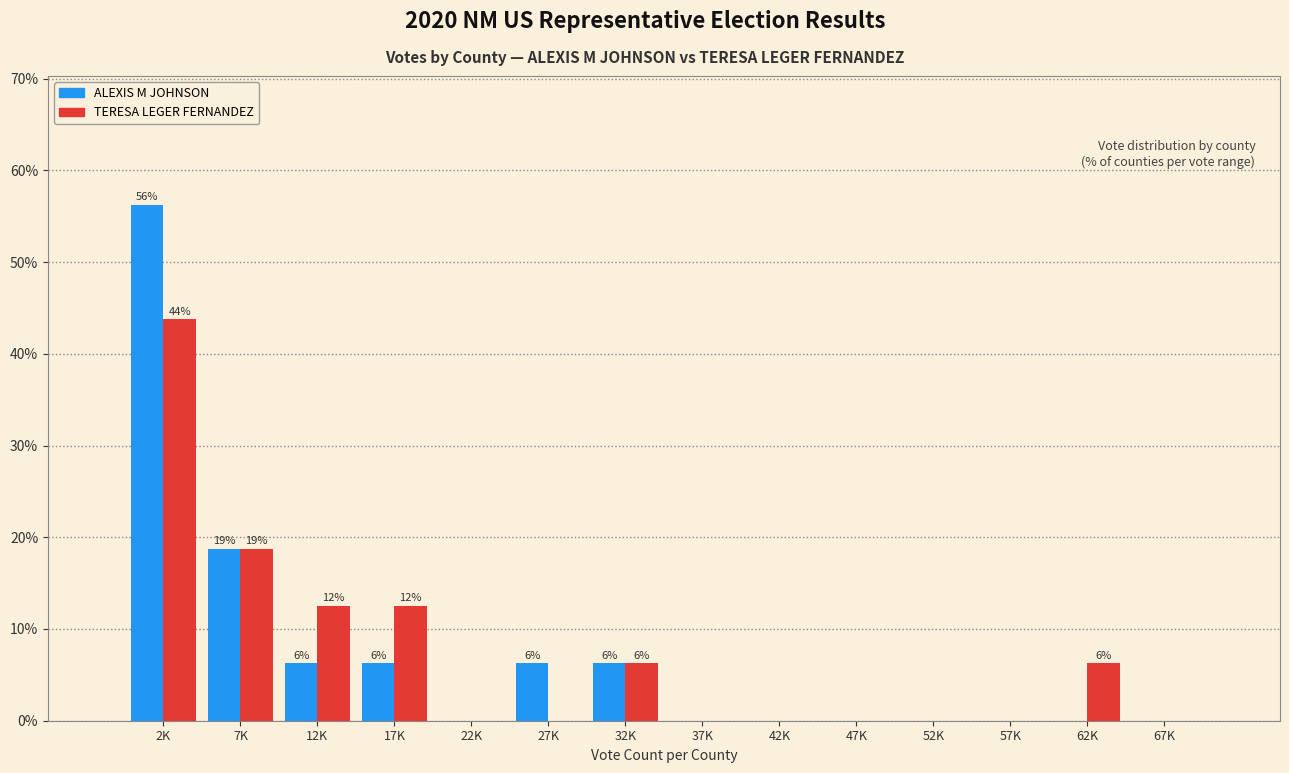

At which label is ALEXIS M JOHNSON closest to 28?

7K